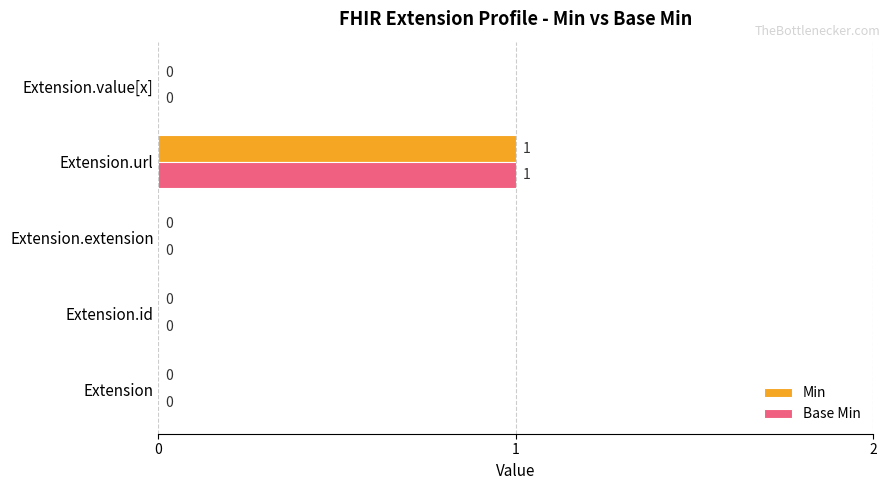

At which category is the sum across all series the highest?

Extension.url